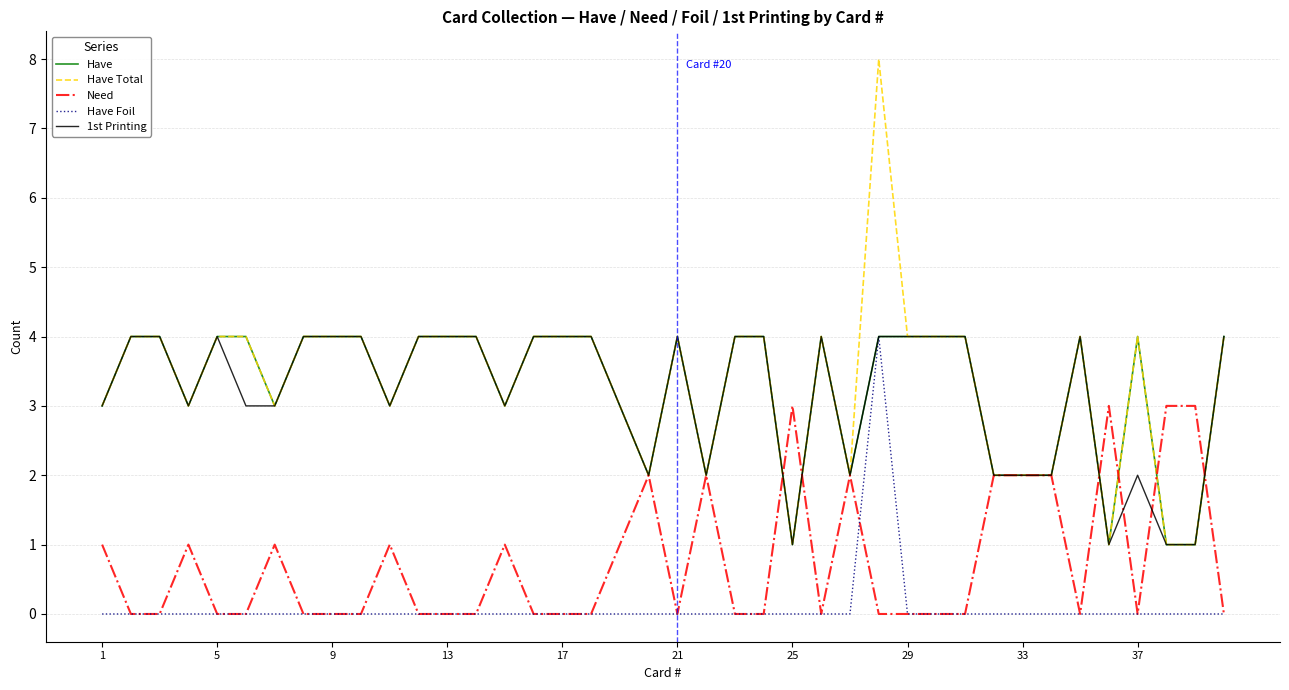

What is the greatest value displayed?

8